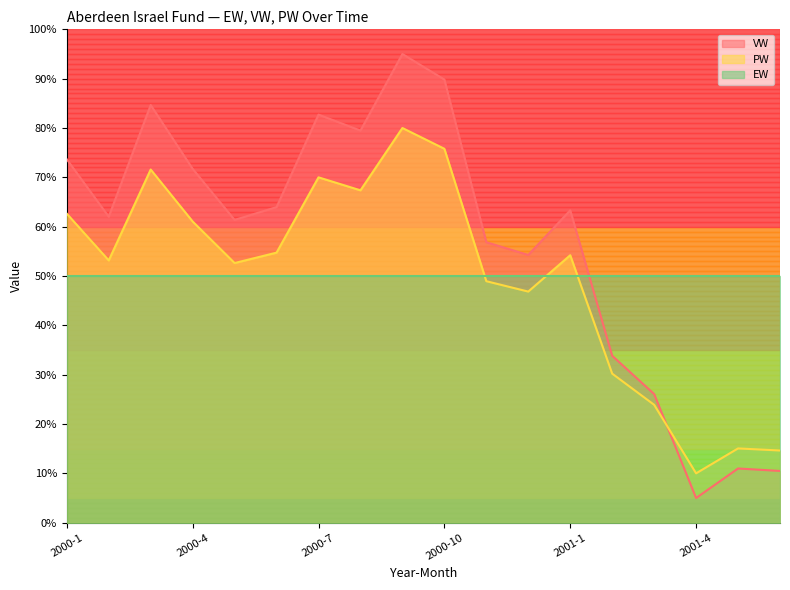

What is the average value of the PW series?

49.6